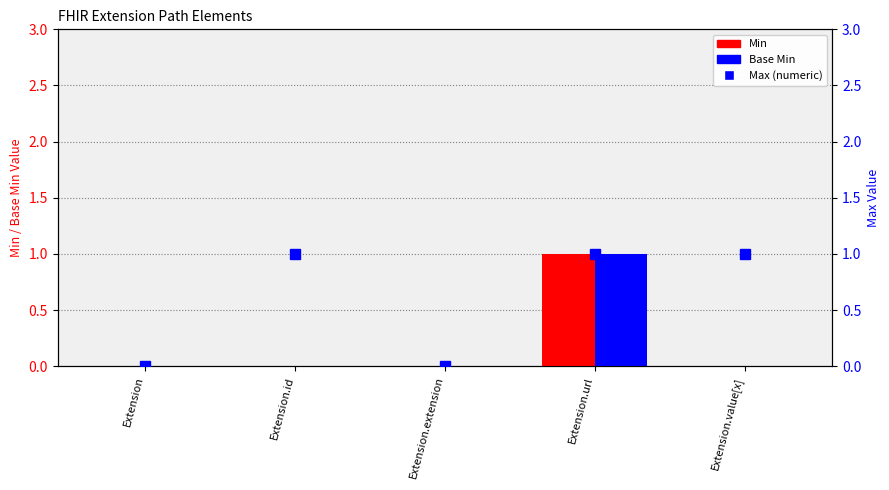

Rank the series at Extension from lowest to highest value.

Min, Base Min, Max (numeric)